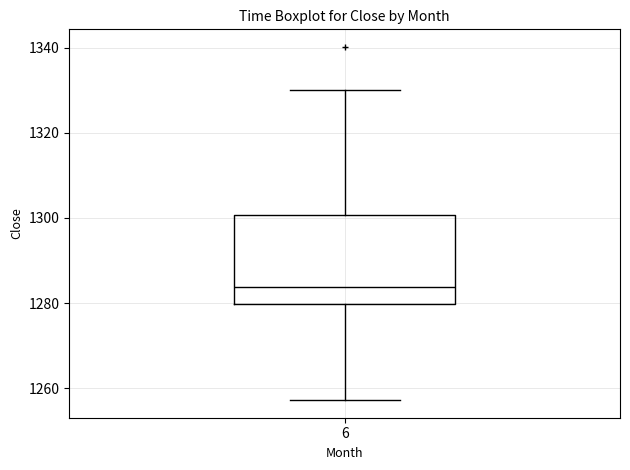

Read this box plot against the y-axis: the position of the median line, the range covered by the box, and the ends of both whiskers. The values are not printed on the chart, so give them approximately, as read against the axis.

median 1284, box 1280 to 1300, whiskers 1258 to 1330